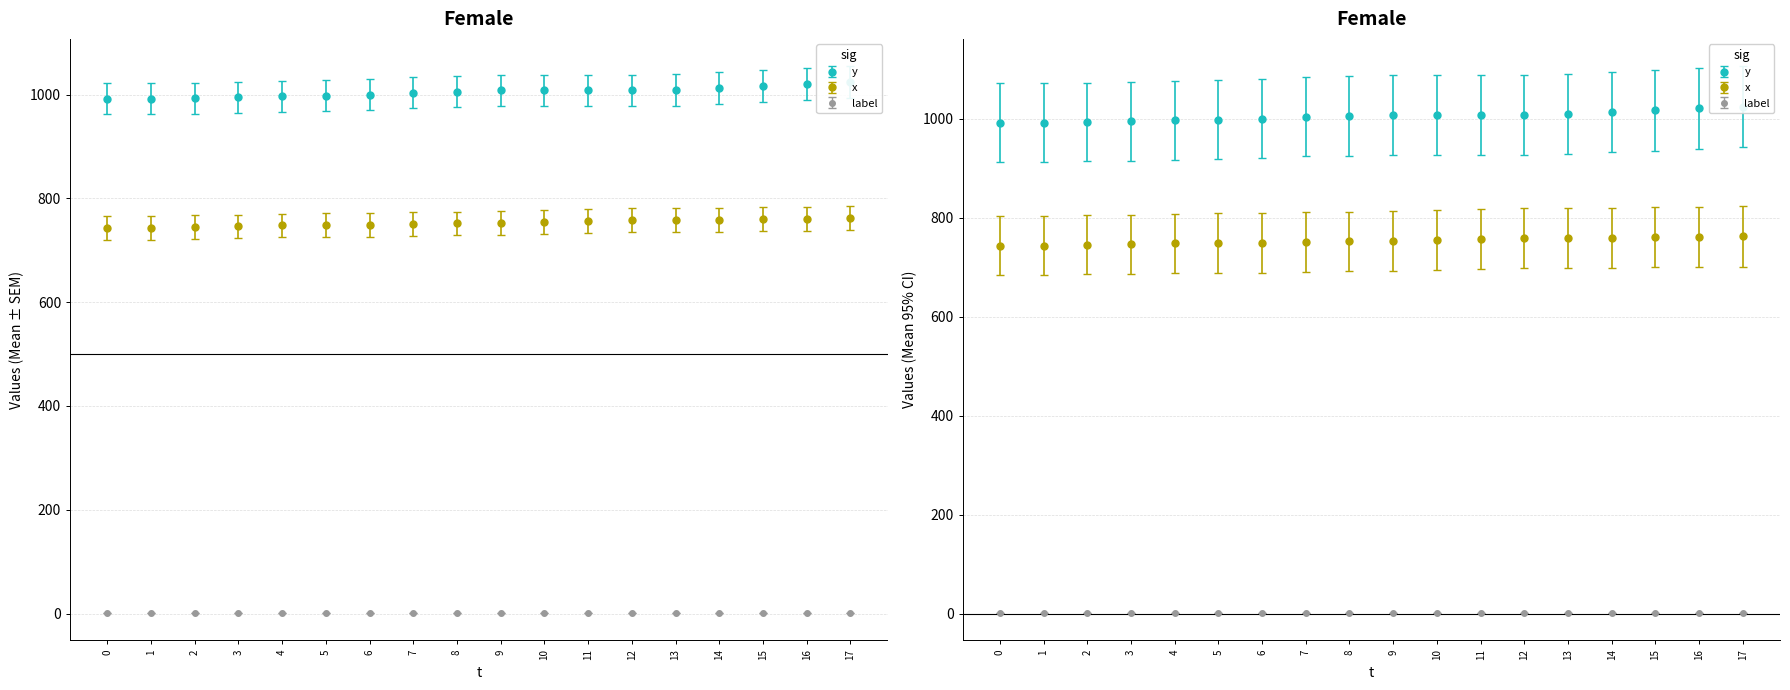

Reading left to right, extract all data points from this chart.

y: 992	992	993	995	997	998	1000	1004	1006	1008	1008	1008	1008	1009	1013	1017	1021	1024
x: 743	743	745	746	748	749	749	751	752	753	755	757	759	759	759	761	761	762